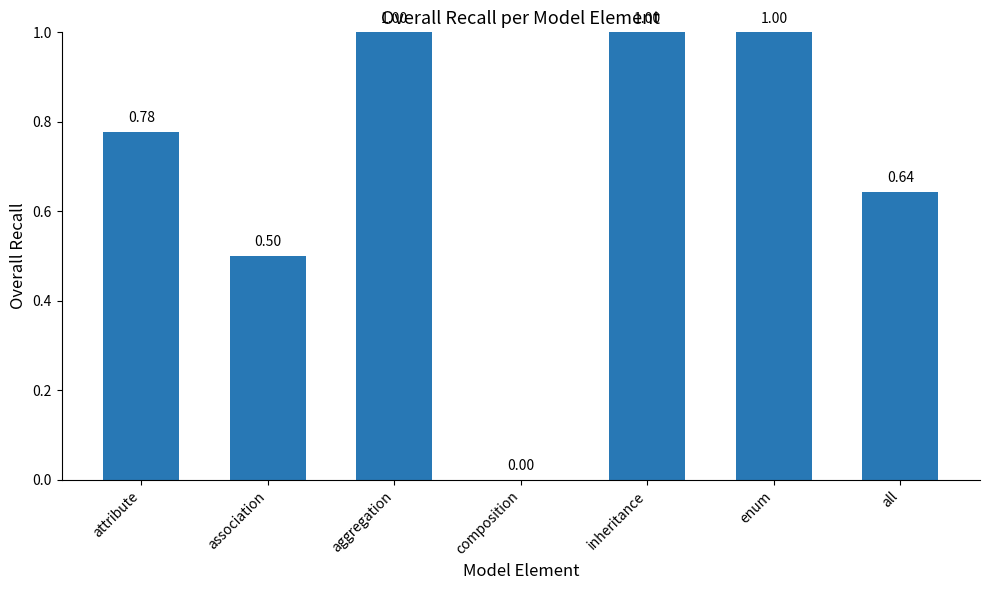

What is the sum of the values at composition and association?

0.5